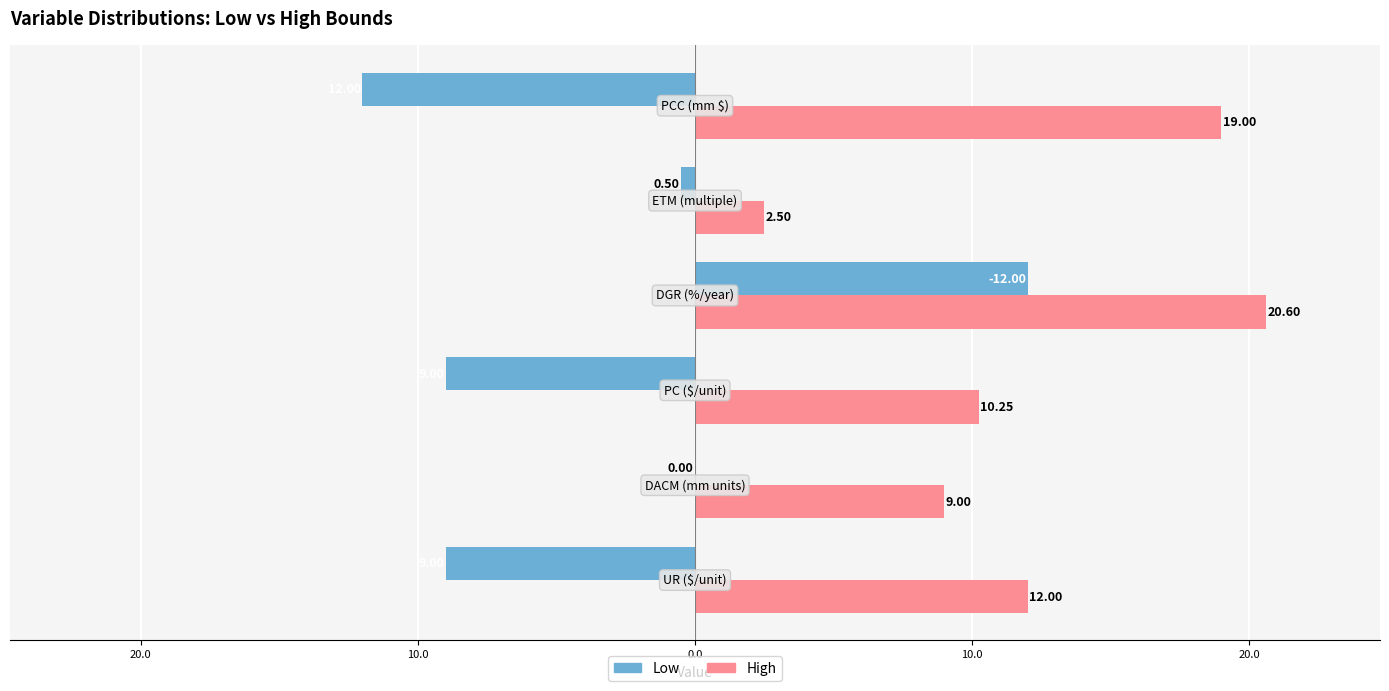

What are all the series names shown in the legend?

Low, High